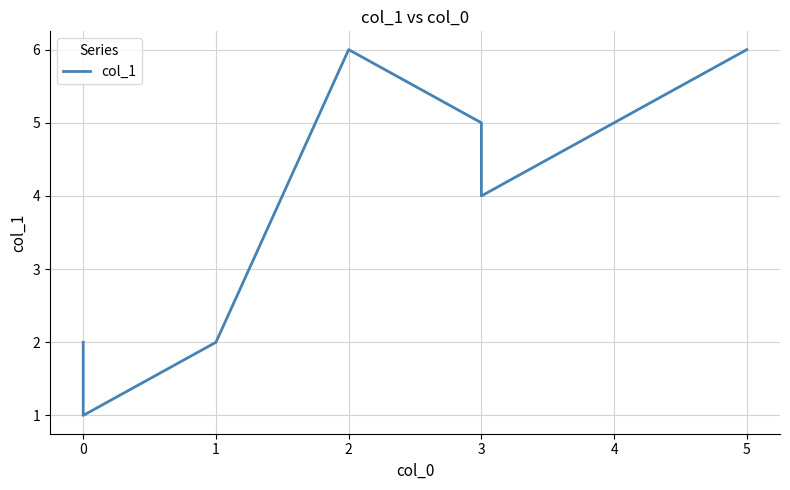

Approximately how many times larger is the value at 3 compared to 3?

0.8